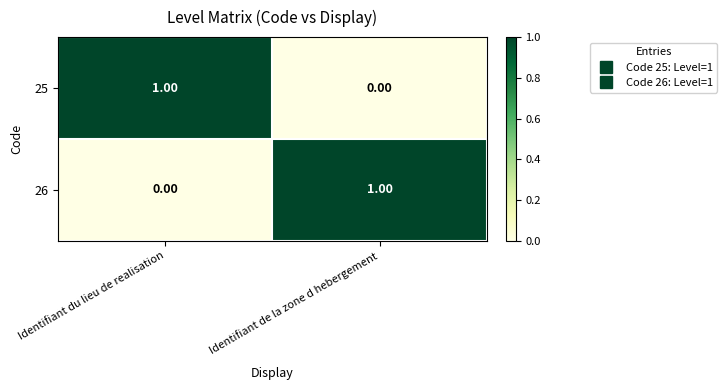

How many data points in 25 are less than 1?

1